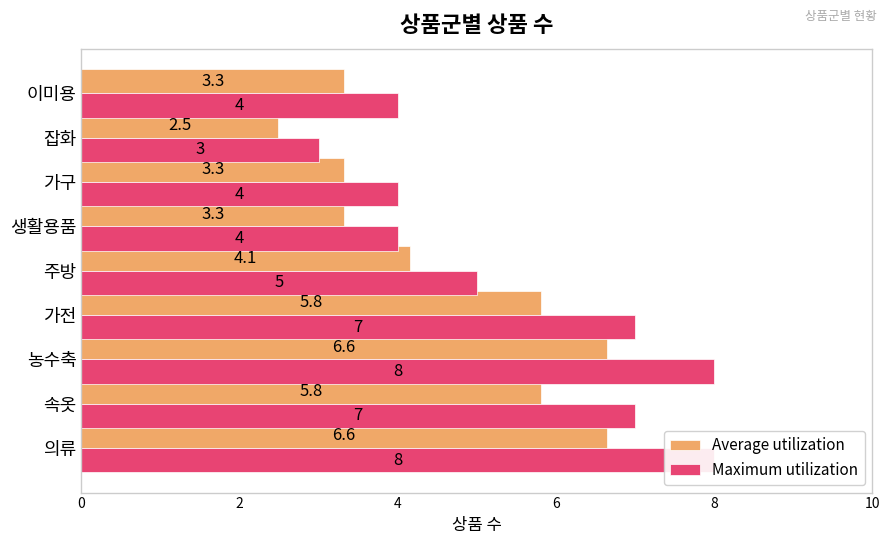

Rank the series by their average value, from lowest to highest.

Average utilization, Maximum utilization